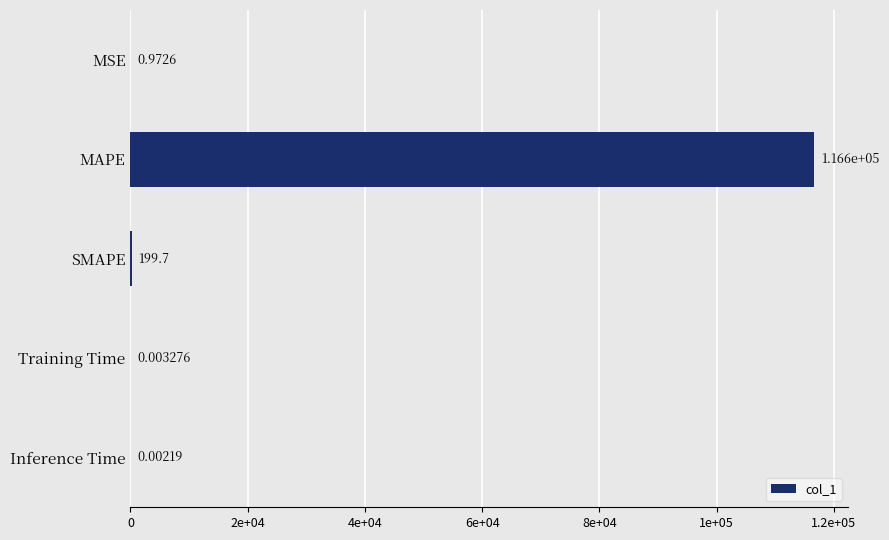

How many series are shown in this chart?

1